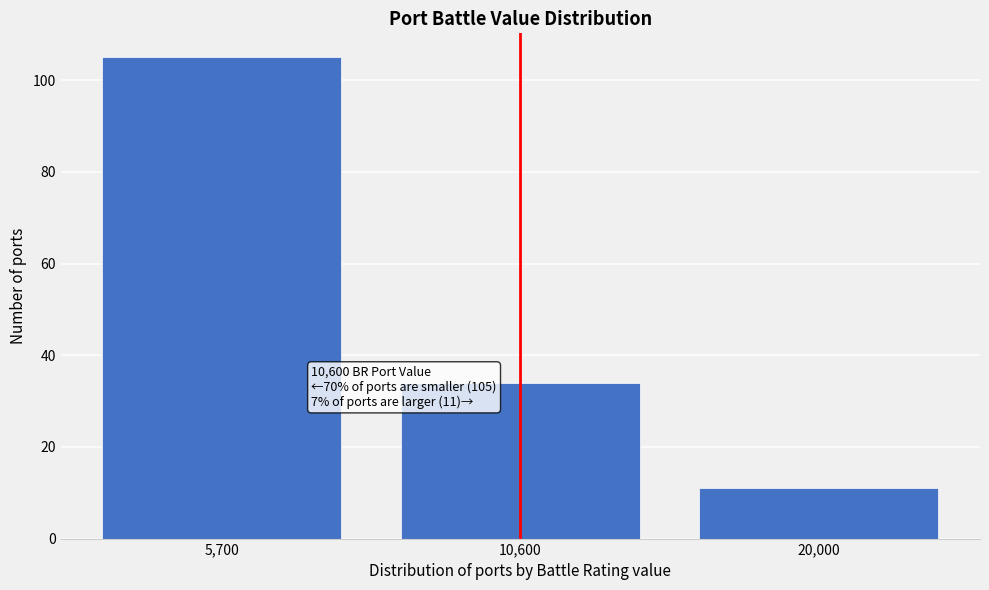

Reading left to right, extract all data points from this chart.

105	34	11